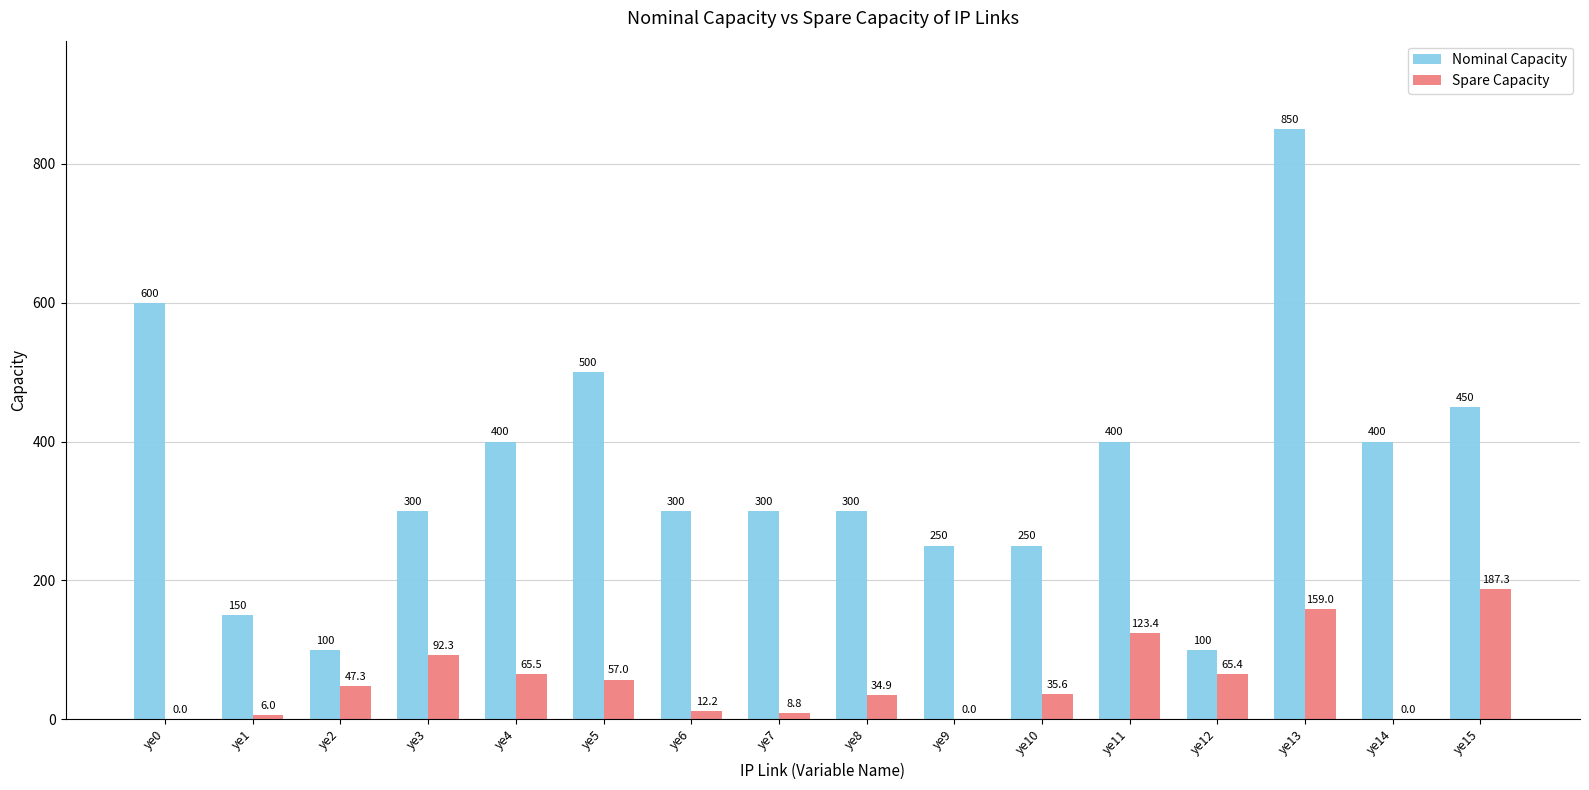

At which category is the sum across all series the highest?

ye13